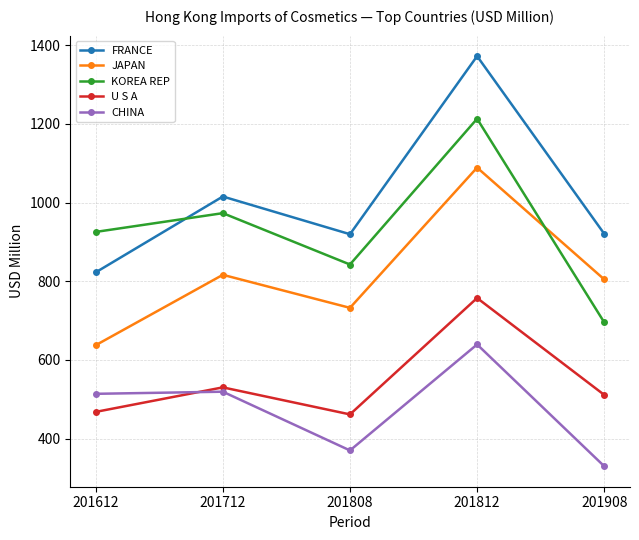

How many values in the U S A series exceed 511?

3